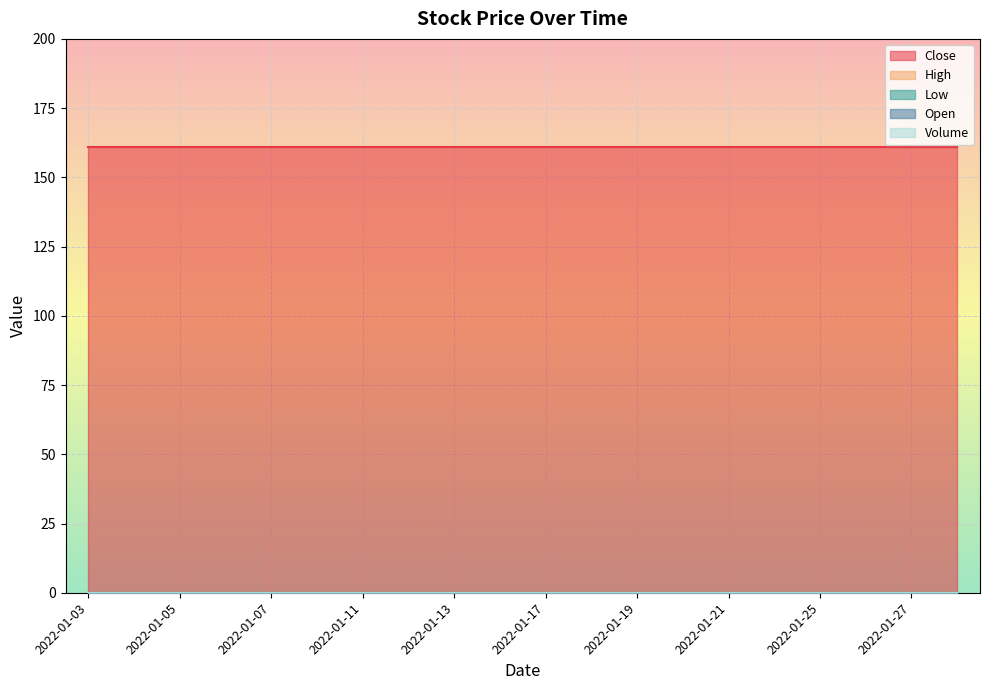

True or false: Volume and High cross at least once.

False